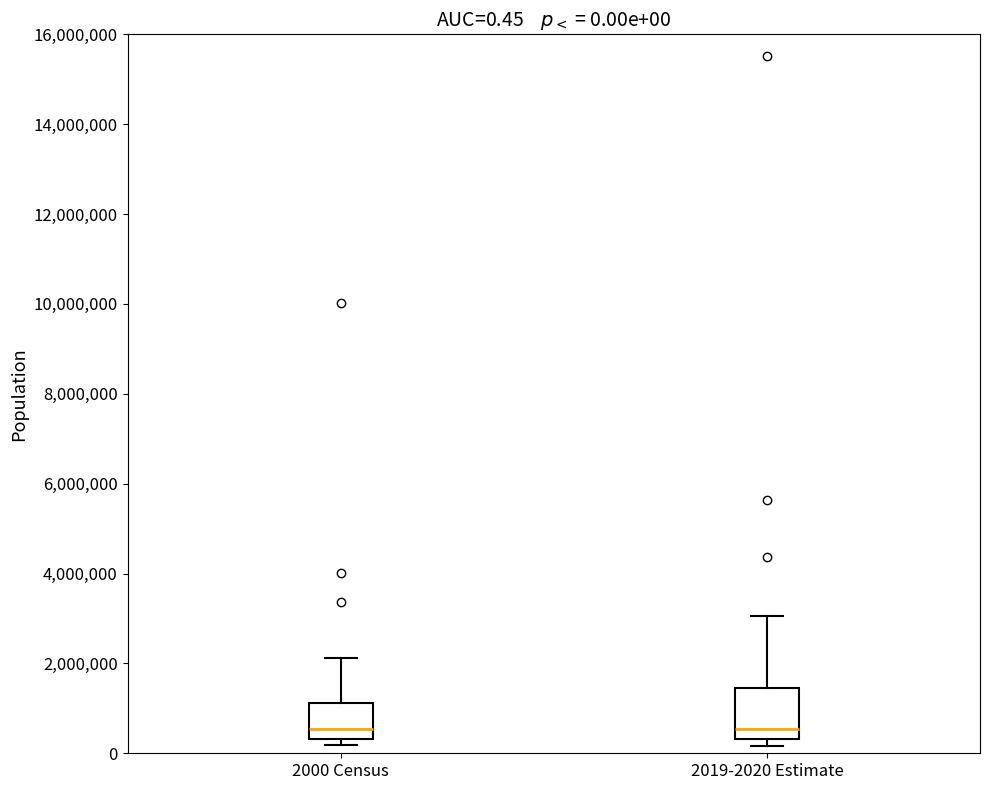

Comparing the boxes themselves (not the whiskers), which one is the tallest?

2019-2020 Estimate